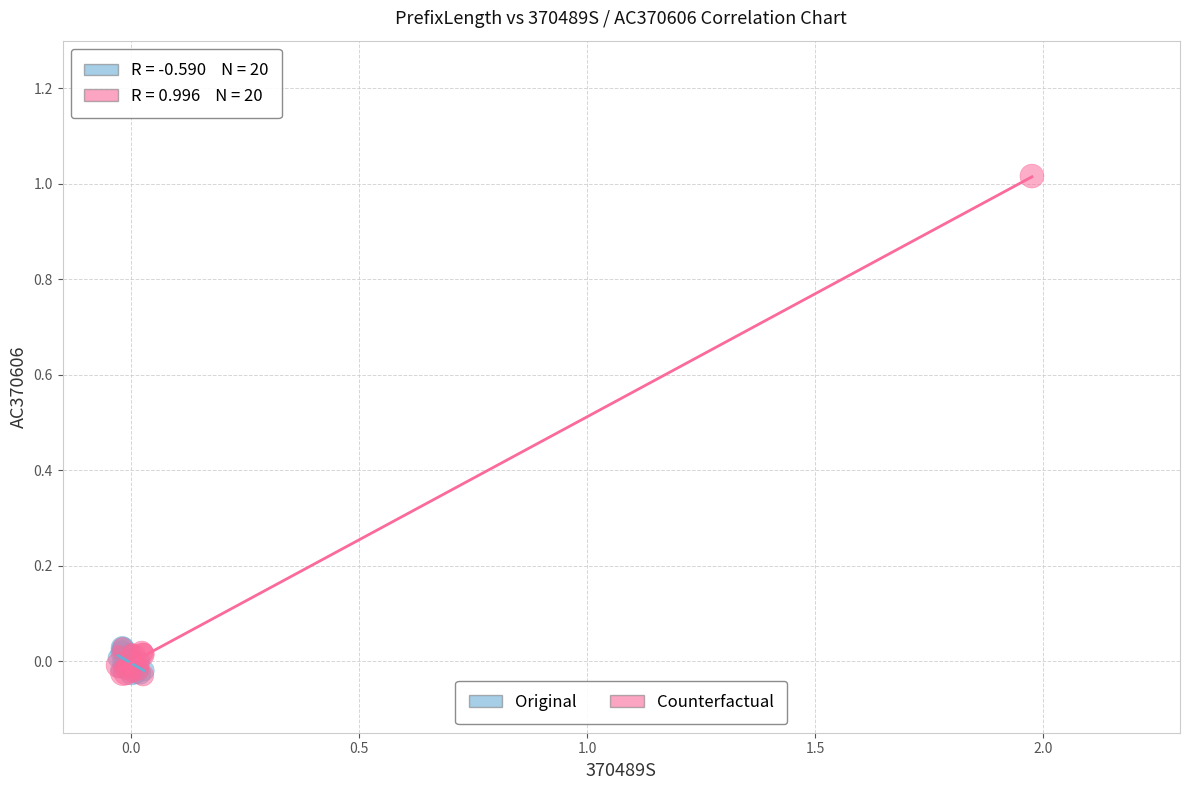

What are all the series names shown in the legend?

Original, Counterfactual